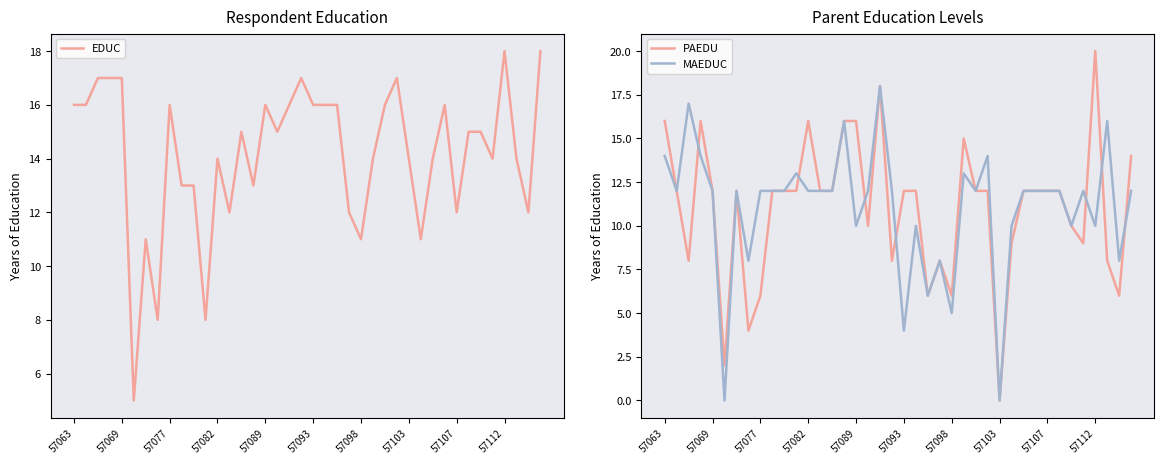

Reading left to right, transcribe all the data shown in this chart.

EDUC: 16	16	17	17	17	5	11	8	16	13	13	8	14	12	15	13	16	15	16	17	16	16	16	12	11	14	16	17	14	11	14	16	12	15	15	14	18	14	12	18
PAEDU: 16	12	8	16	12	2	12	4	6	12	12	12	16	12	12	16	16	10	18	8	12	12	6	8	6	15	12	12	0	9	12	12	12	12	10	9	20	8	6	14
MAEDUC: 14	12	17	14	12	0	12	8	12	12	12	13	12	12	12	16	10	12	18	12	4	10	6	8	5	13	12	14	0	10	12	12	12	12	10	12	10	16	8	12